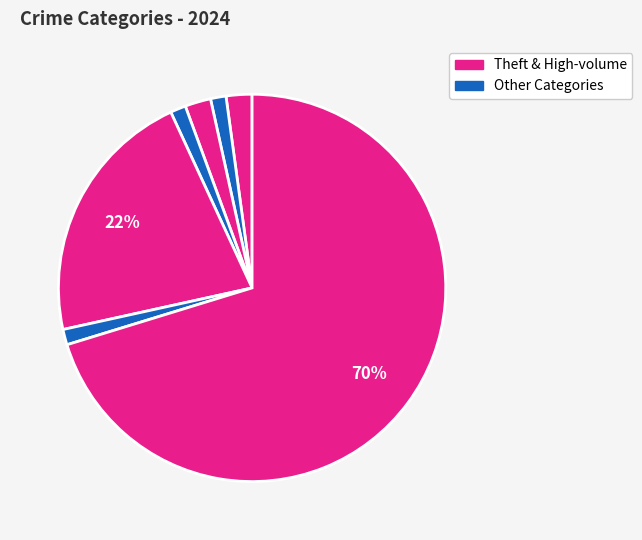

How many segments does this pie chart have?

7